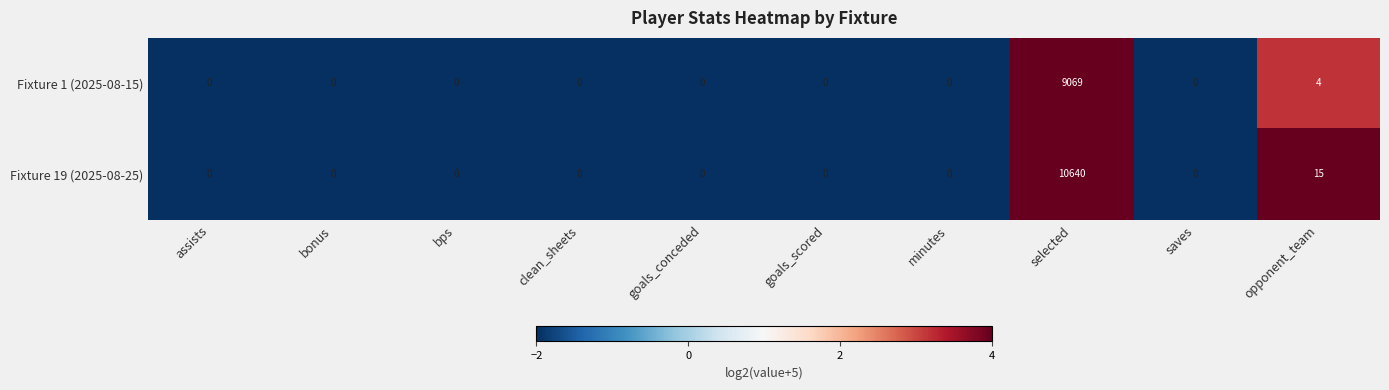

What is the average value of the Fixture 19 (2025-08-25) series?

1066